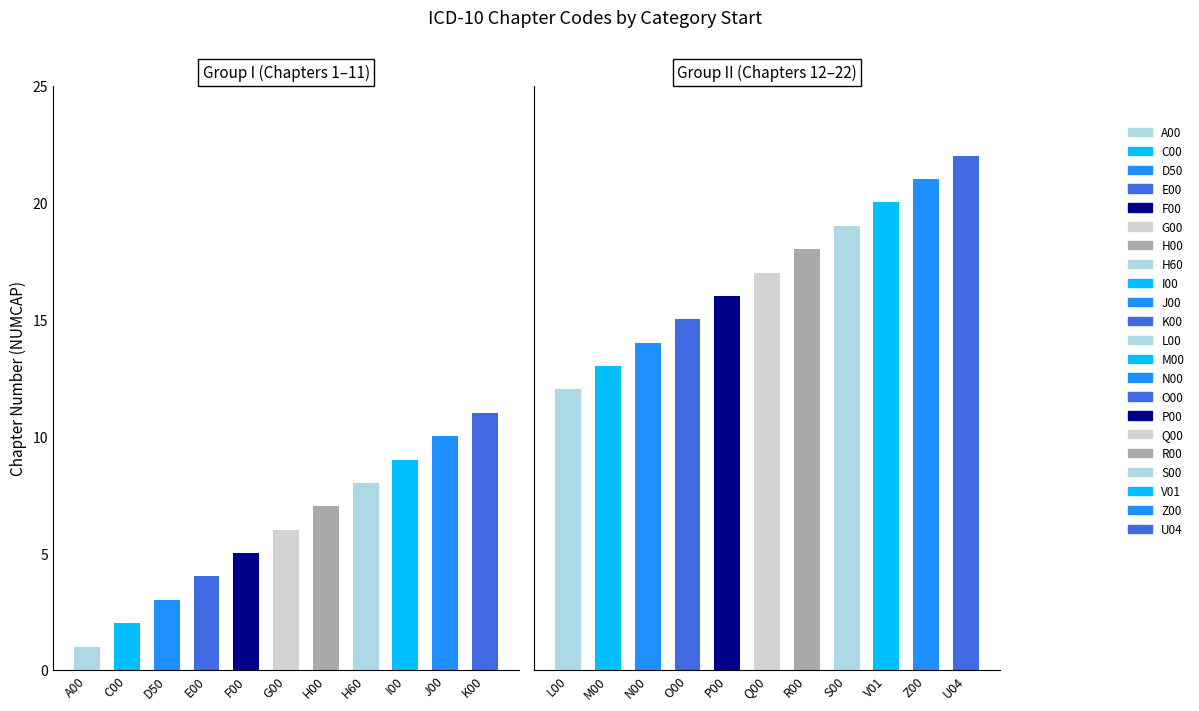

What is the maximum value shown in the chart?

22